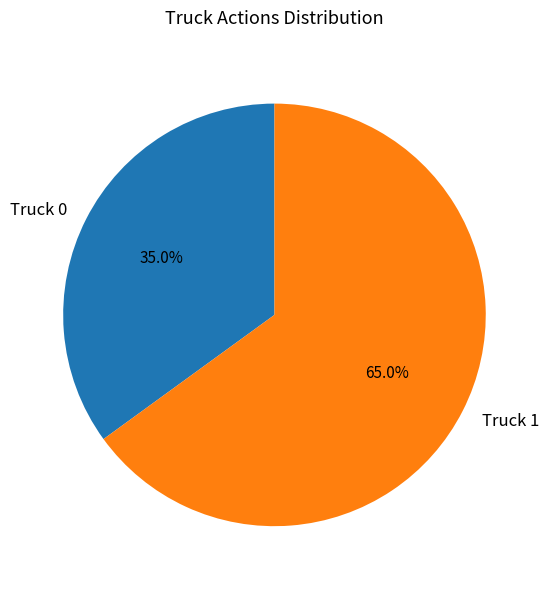

What is the largest slice in the pie chart?

Truck 1